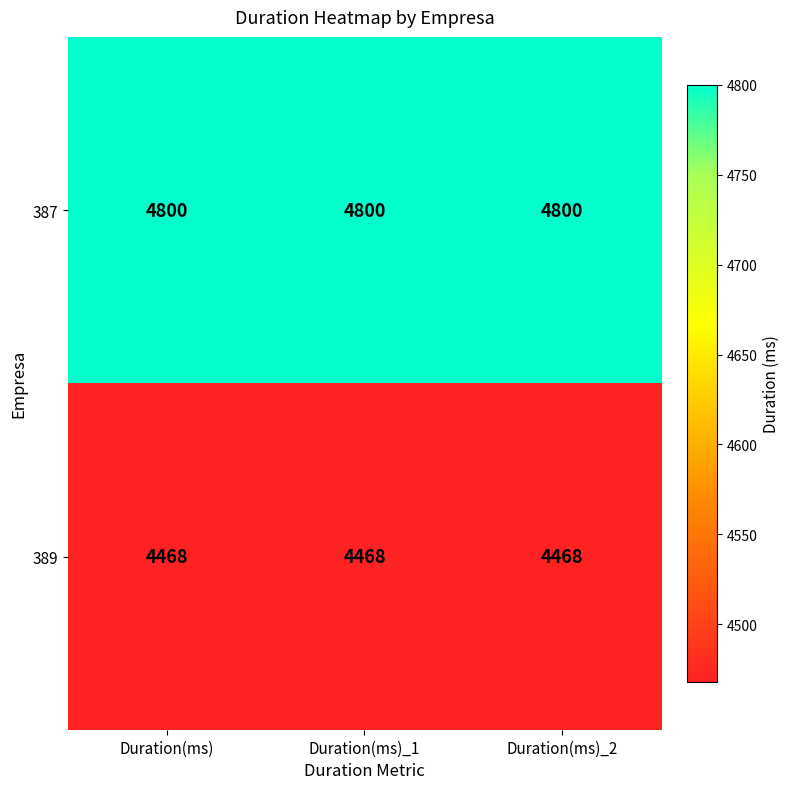

At how many categories does at least one series exceed 4649?

3